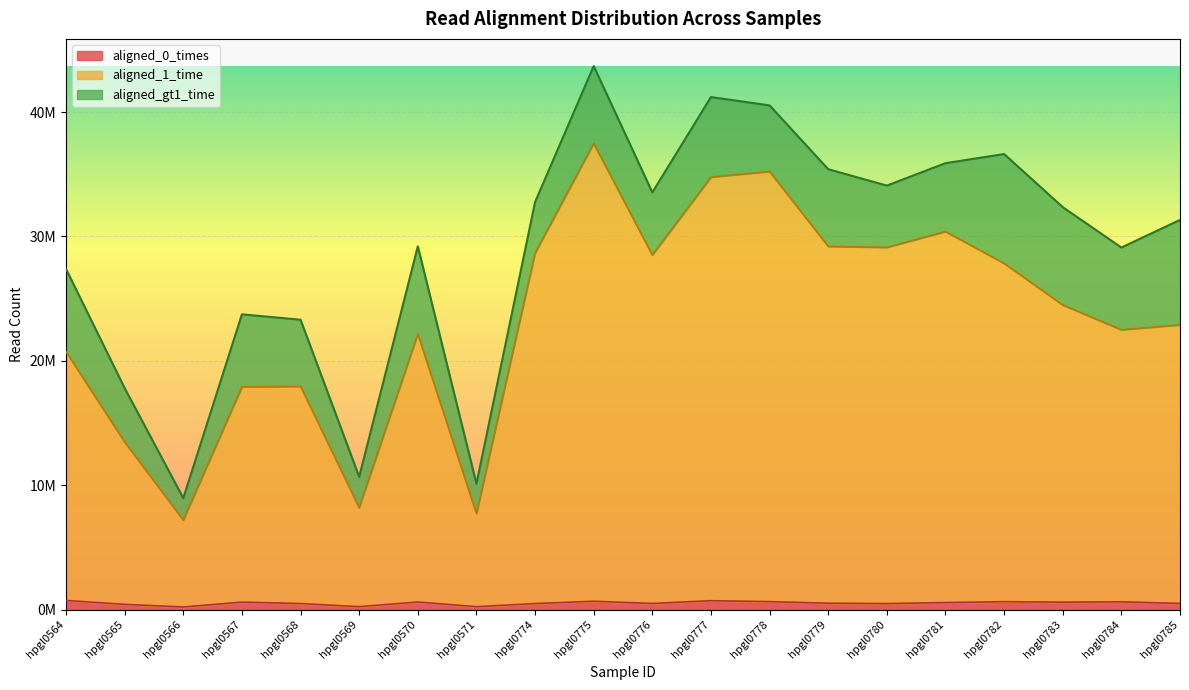

The value of aligned_1_time at hpgl0571 is 7725609. True or false?

True